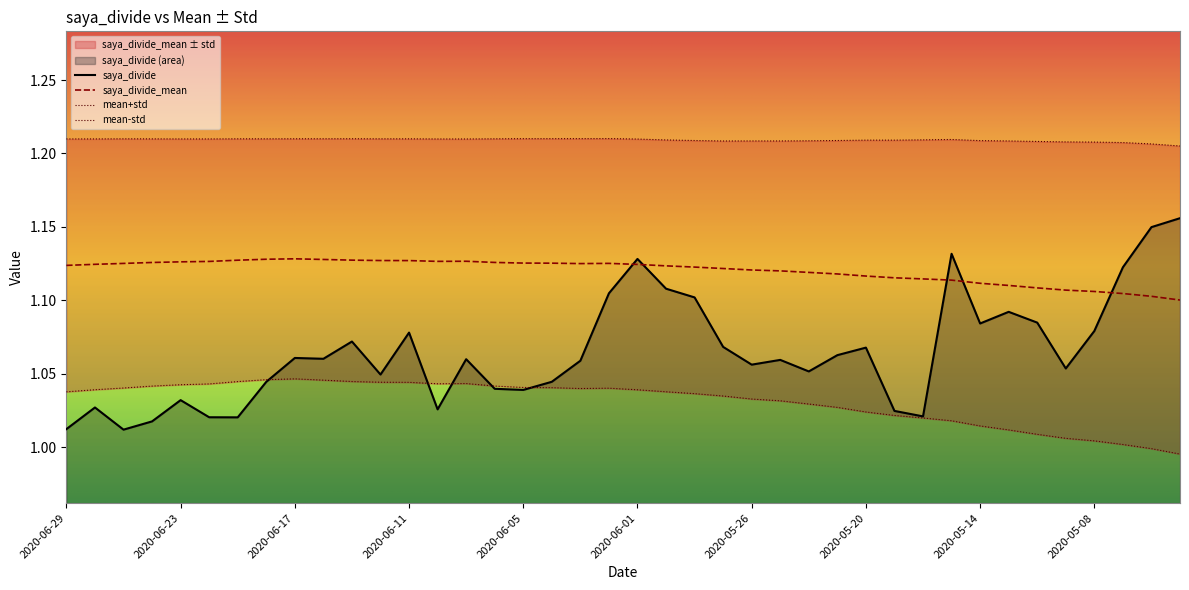

What is the greatest value displayed?

1.2